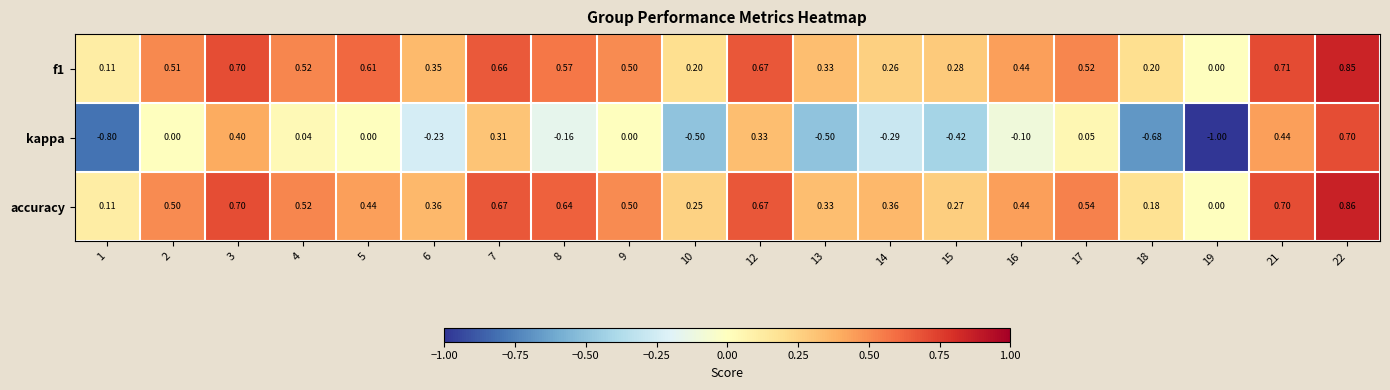

How many positive values does the accuracy series have?

19